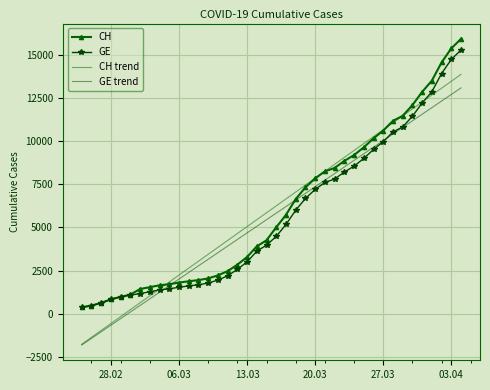

How many data points in GE trend are above 5832?

20